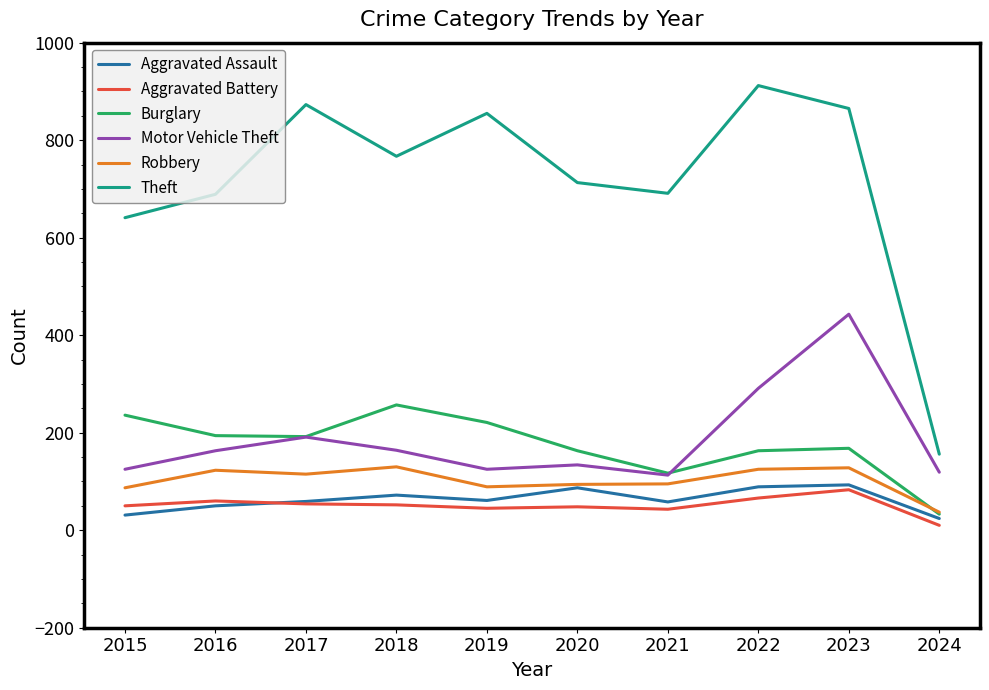

What is the spread (max minus min) of values at 2019?

810